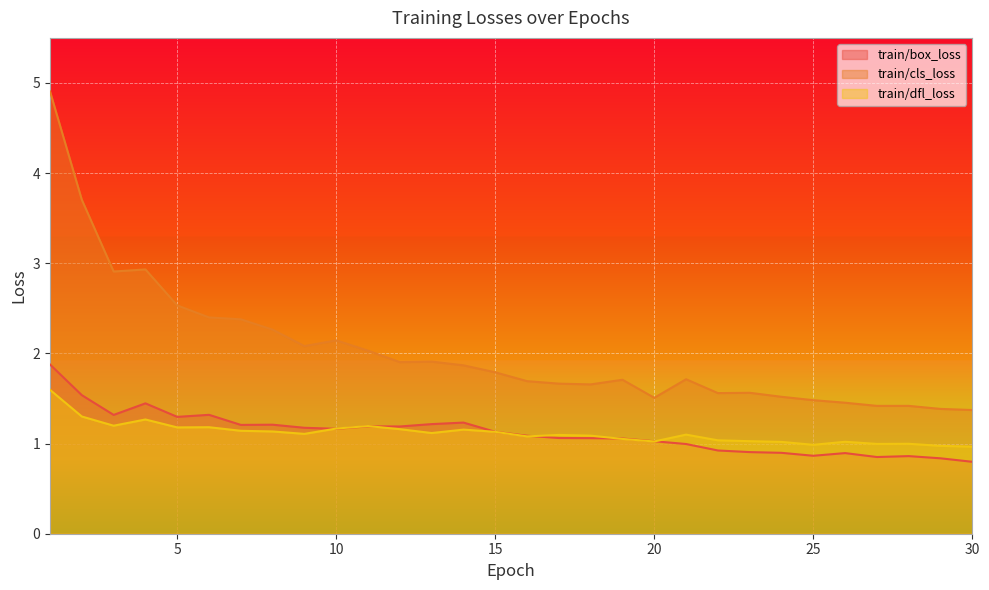

How many series are shown in this chart?

3